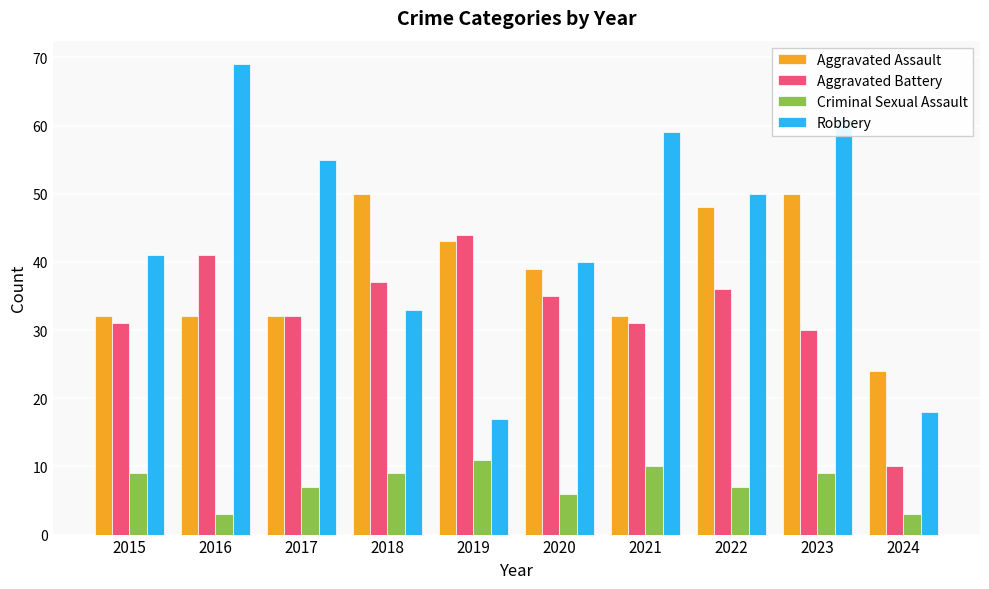

At which label is Robbery closest to 43?

2015